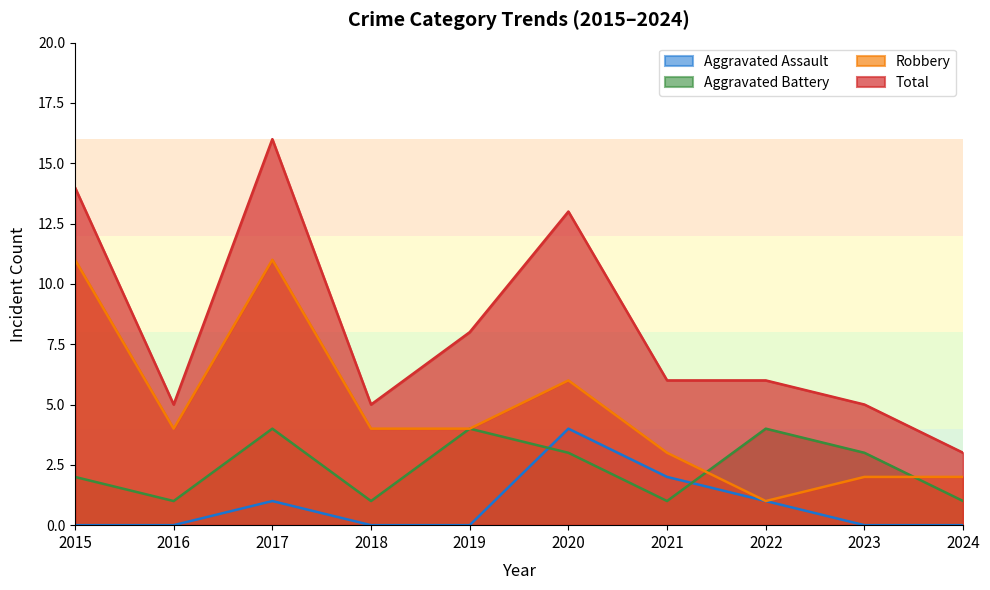

How many lines are shown in the chart?

4